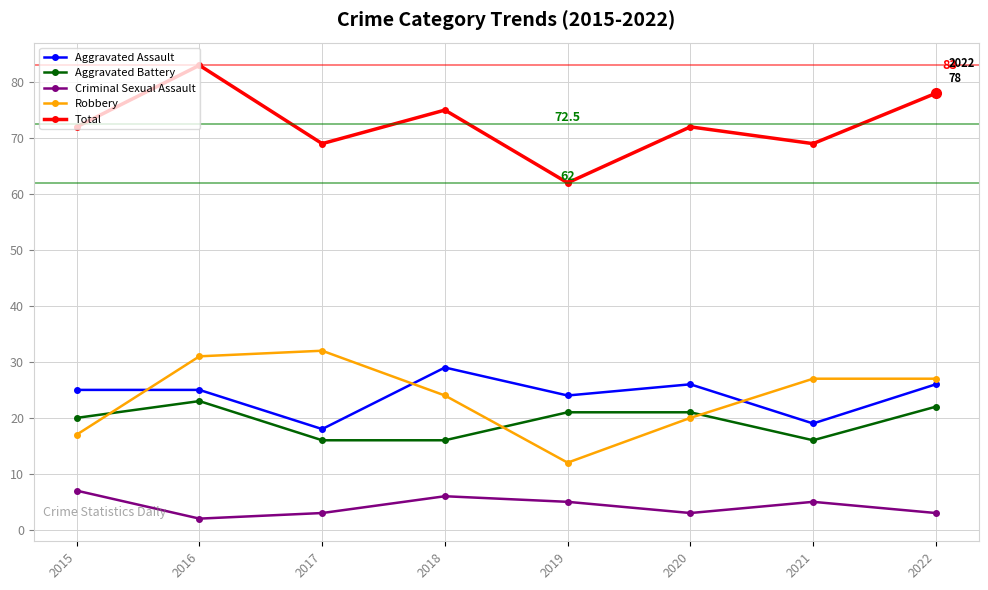

What value does the Total series have at 2015?

72